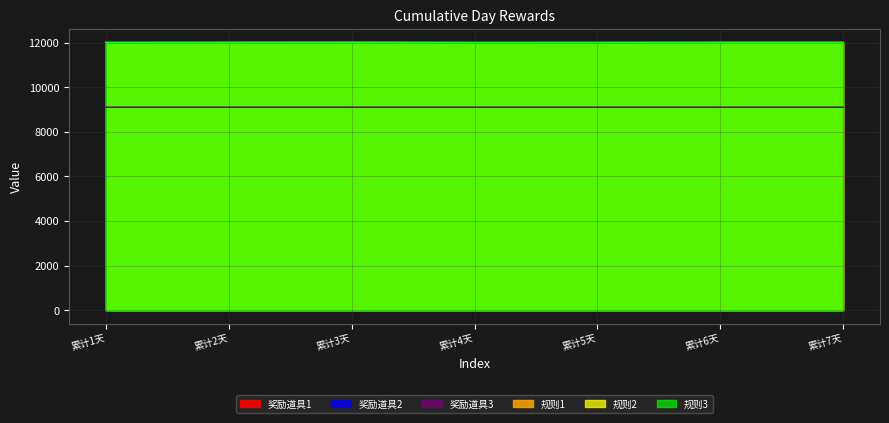

Which series changed the most between 累计1天 and 累计2天?

规则1